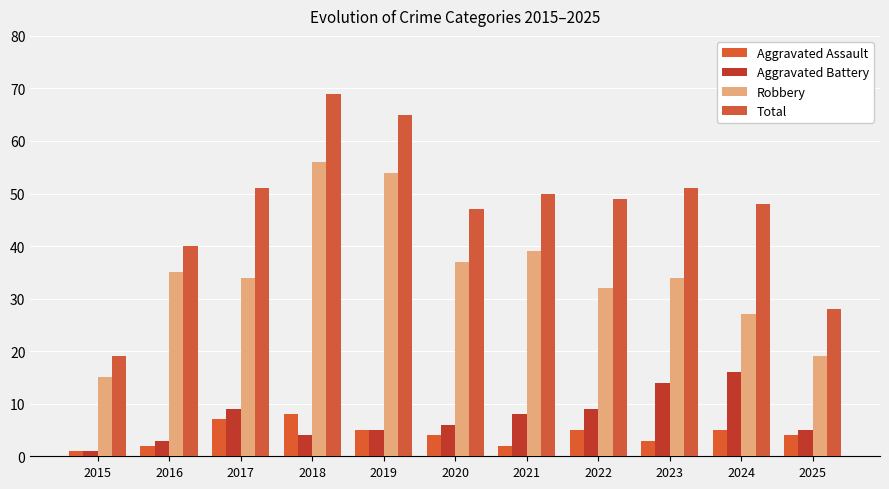

How many categories are shown in the chart?

11